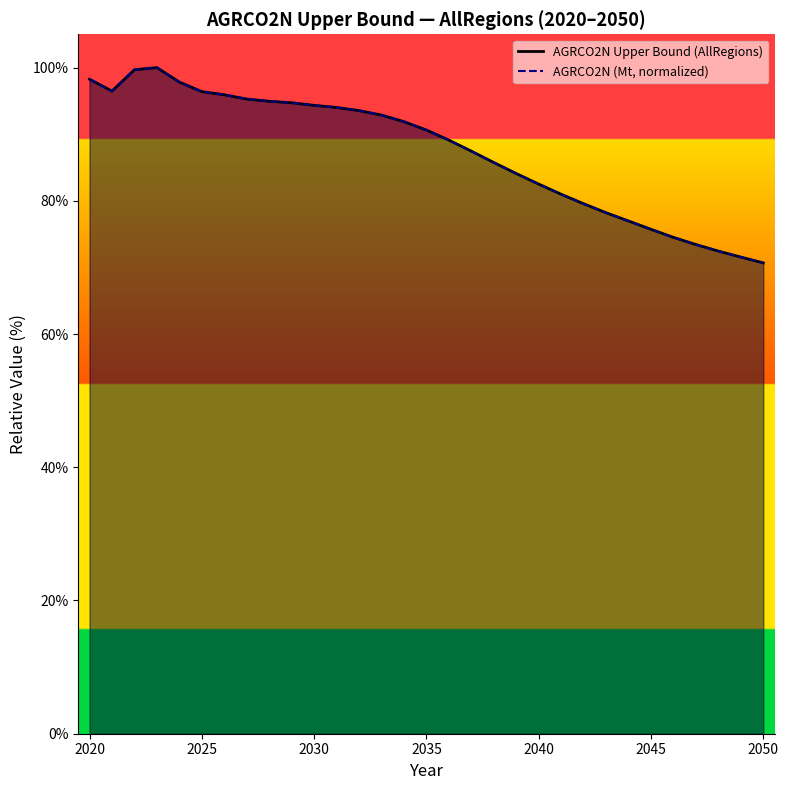

Which series has the largest total across all categories?

AGRCO2N Upper Bound (AllRegions)